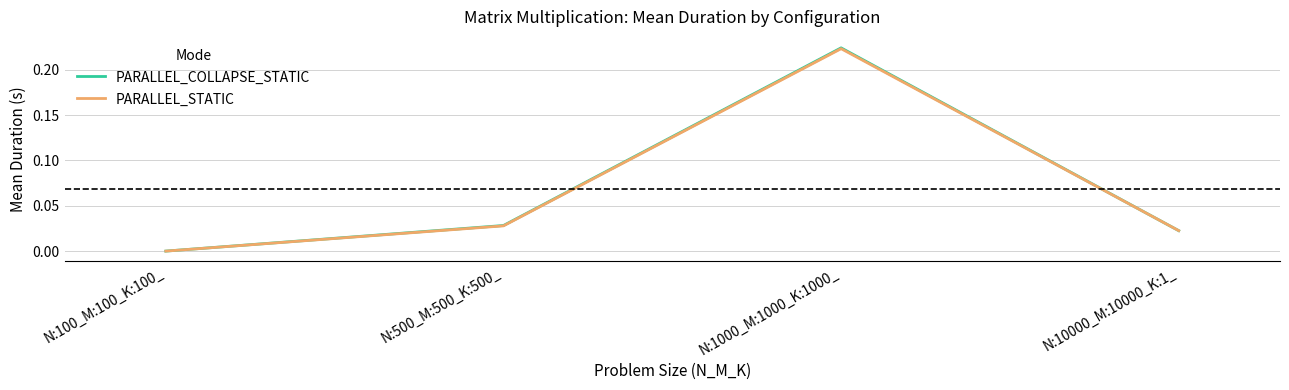

What is the sum of all PARALLEL_COLLAPSE_STATIC values?

0.3